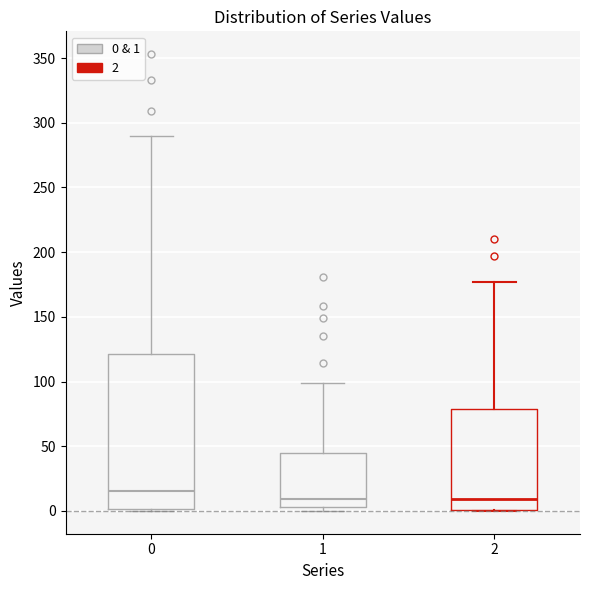

Reading left to right, read every box against the y-axis: the position of its median line, the range the box covers, and the ends of its whiskers. The values are not printed on the chart, so give them approximately, as read against the axis.

0: median 15, box 0 to 120, whiskers 0 to 290
1: median 10, box 5 to 45, whiskers 0 to 100
2: median 10, box 0 to 80, whiskers 0 to 175